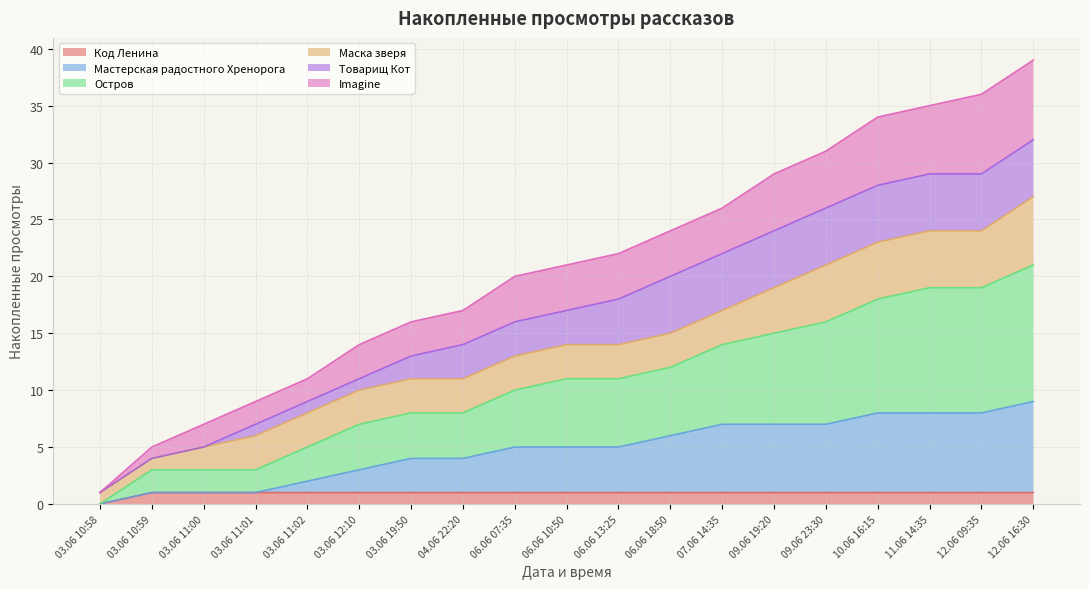

At which label does Код Ленина reach its minimum?

03.06 10:58